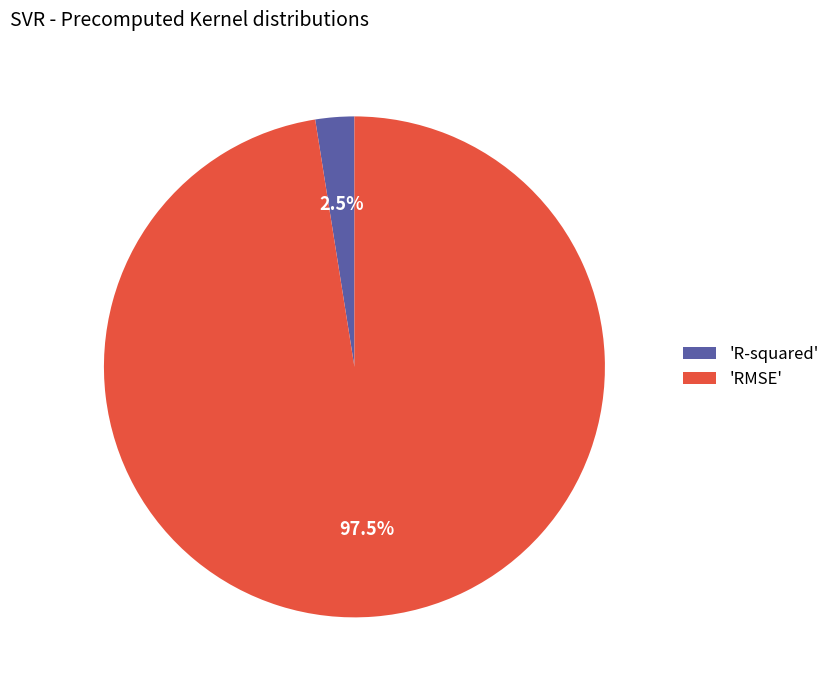

What is the largest slice in the pie chart?

'RMSE'